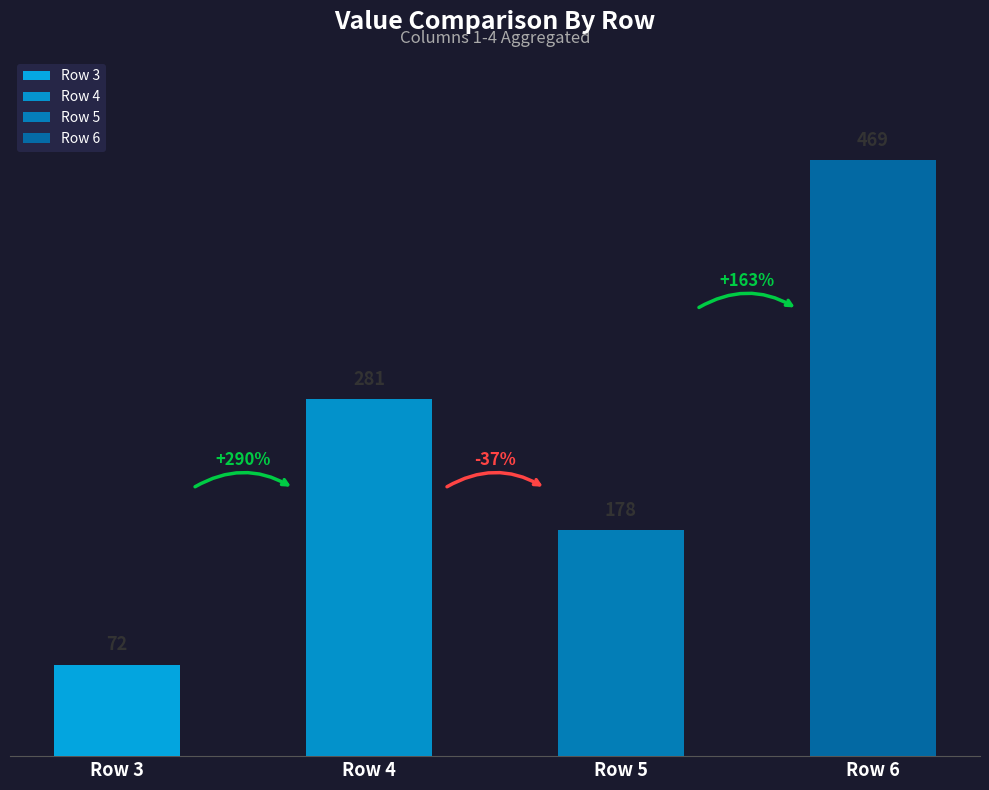

Does the chart contain any negative values?

No